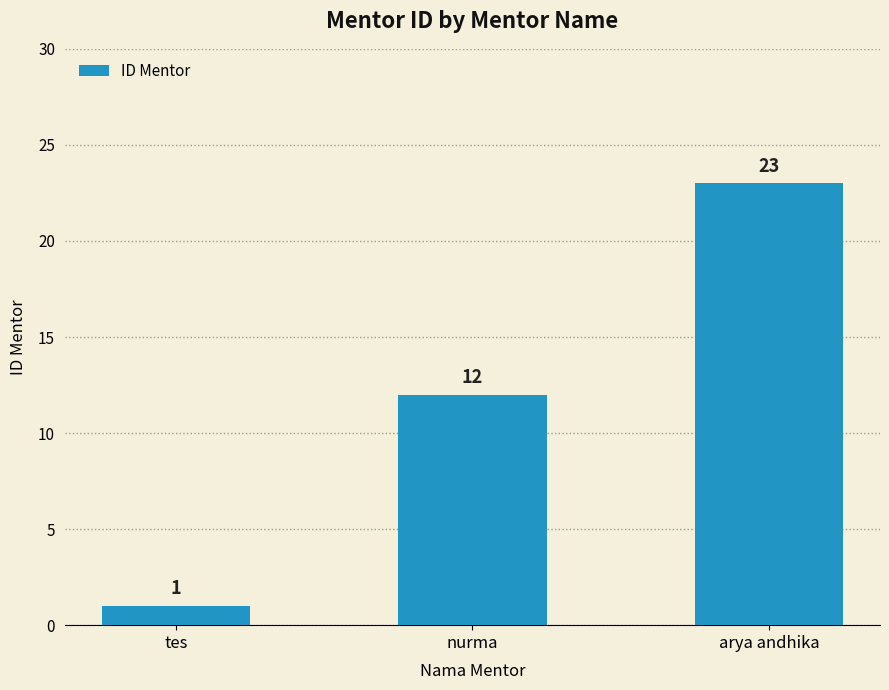

What value does the data have at nurma, to the nearest 10?

10